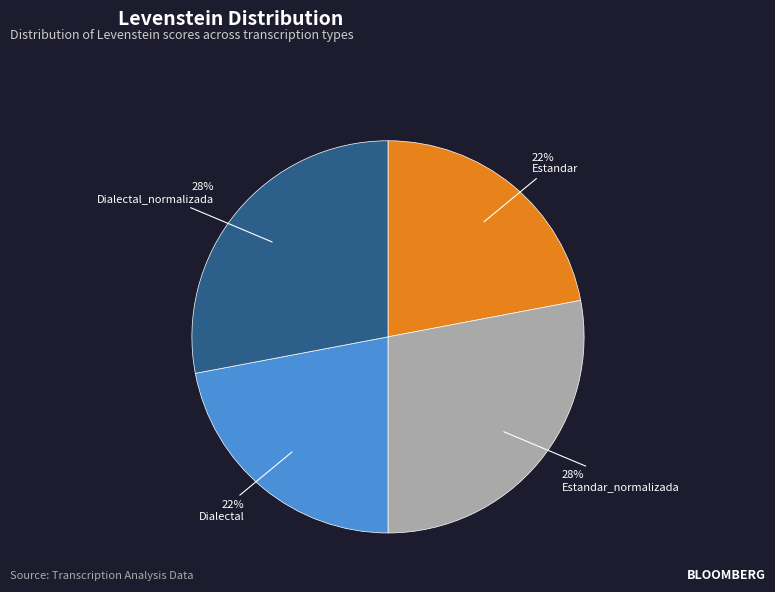

What percentage is the Dialectal slice, to the nearest percent?

22%